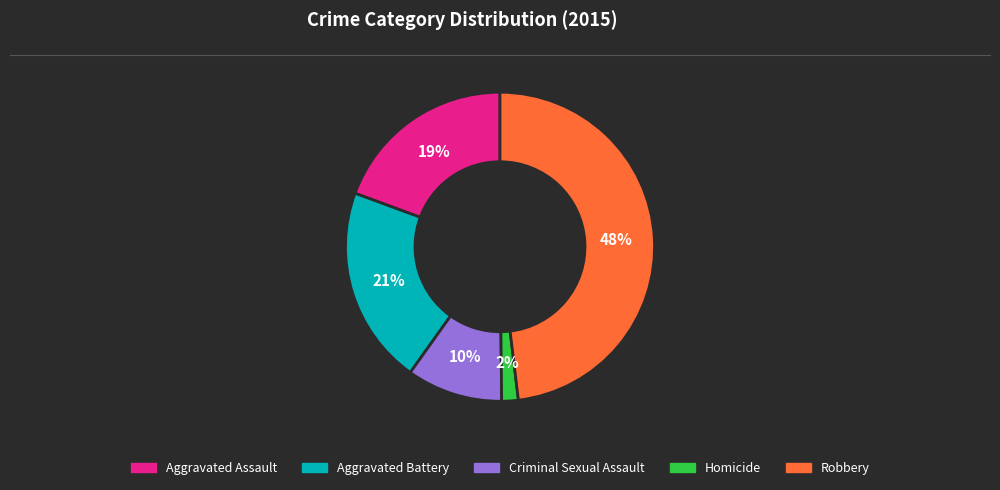

To the nearest percent, what is the difference between the largest and smallest slice percentages?

46%